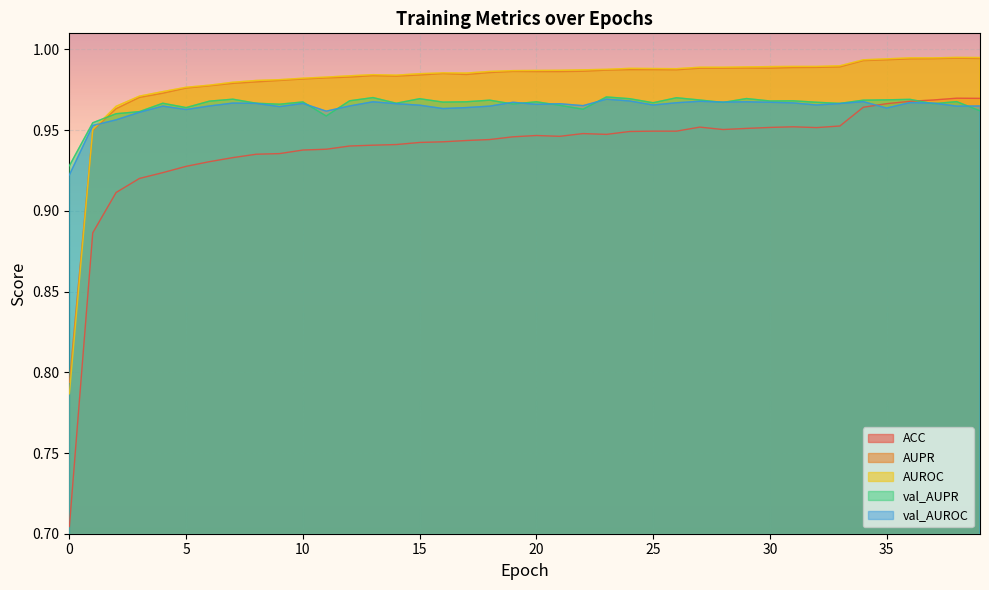

Reading right to left, transcribe all the data shown in this chart.

ACC: 39=1.0	38=1.0	37=1.0	36=1.0	35=1.0	34=1.0	33=1.0	32=1.0	31=1.0	30=1.0	29=1.0	28=1.0	27=1.0	26=0.9	25=0.9	24=0.9	23=0.9	22=0.9	21=0.9	20=0.9	19=0.9	18=0.9	17=0.9	16=0.9	15=0.9	14=0.9	13=0.9	12=0.9	11=0.9	10=0.9	9=0.9	8=0.9	7=0.9	6=0.9	5=0.9	4=0.9	3=0.9	2=0.9	1=0.9	0=0.7
AUPR: 39=1.0	38=1.0	37=1.0	36=1.0	35=1.0	34=1.0	33=1.0	32=1.0	31=1.0	30=1.0	29=1.0	28=1.0	27=1.0	26=1.0	25=1.0	24=1.0	23=1.0	22=1.0	21=1.0	20=1.0	19=1.0	18=1.0	17=1.0	16=1.0	15=1.0	14=1.0	13=1.0	12=1.0	11=1.0	10=1.0	9=1.0	8=1.0	7=1.0	6=1.0	5=1.0	4=1.0	3=1.0	2=1.0	1=0.9	0=0.8
AUROC: 39=1.0	38=1.0	37=1.0	36=1.0	35=1.0	34=1.0	33=1.0	32=1.0	31=1.0	30=1.0	29=1.0	28=1.0	27=1.0	26=1.0	25=1.0	24=1.0	23=1.0	22=1.0	21=1.0	20=1.0	19=1.0	18=1.0	17=1.0	16=1.0	15=1.0	14=1.0	13=1.0	12=1.0	11=1.0	10=1.0	9=1.0	8=1.0	7=1.0	6=1.0	5=1.0	4=1.0	3=1.0	2=1.0	1=1.0	0=0.8
val_AUPR: 39=1.0	38=1.0	37=1.0	36=1.0	35=1.0	34=1.0	33=1.0	32=1.0	31=1.0	30=1.0	29=1.0	28=1.0	27=1.0	26=1.0	25=1.0	24=1.0	23=1.0	22=1.0	21=1.0	20=1.0	19=1.0	18=1.0	17=1.0	16=1.0	15=1.0	14=1.0	13=1.0	12=1.0	11=1.0	10=1.0	9=1.0	8=1.0	7=1.0	6=1.0	5=1.0	4=1.0	3=1.0	2=1.0	1=1.0	0=0.9
val_AUROC: 39=1.0	38=1.0	37=1.0	36=1.0	35=1.0	34=1.0	33=1.0	32=1.0	31=1.0	30=1.0	29=1.0	28=1.0	27=1.0	26=1.0	25=1.0	24=1.0	23=1.0	22=1.0	21=1.0	20=1.0	19=1.0	18=1.0	17=1.0	16=1.0	15=1.0	14=1.0	13=1.0	12=1.0	11=1.0	10=1.0	9=1.0	8=1.0	7=1.0	6=1.0	5=1.0	4=1.0	3=1.0	2=1.0	1=1.0	0=0.9